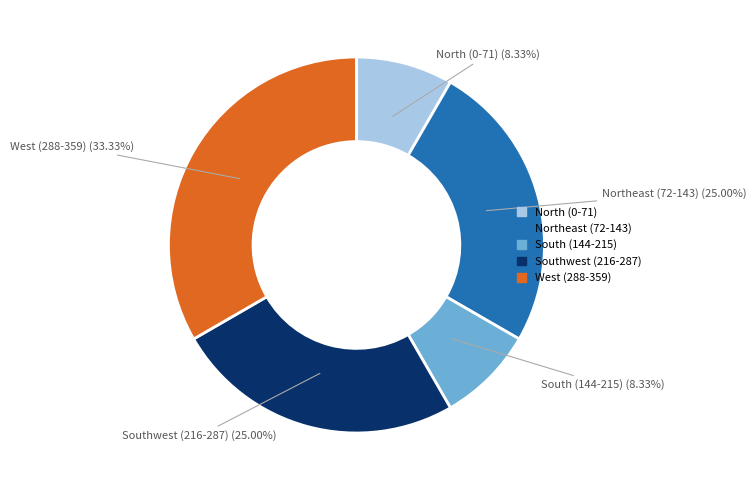

Combined, do South (144-215) and Southwest (216-287) account for over 50%?

No